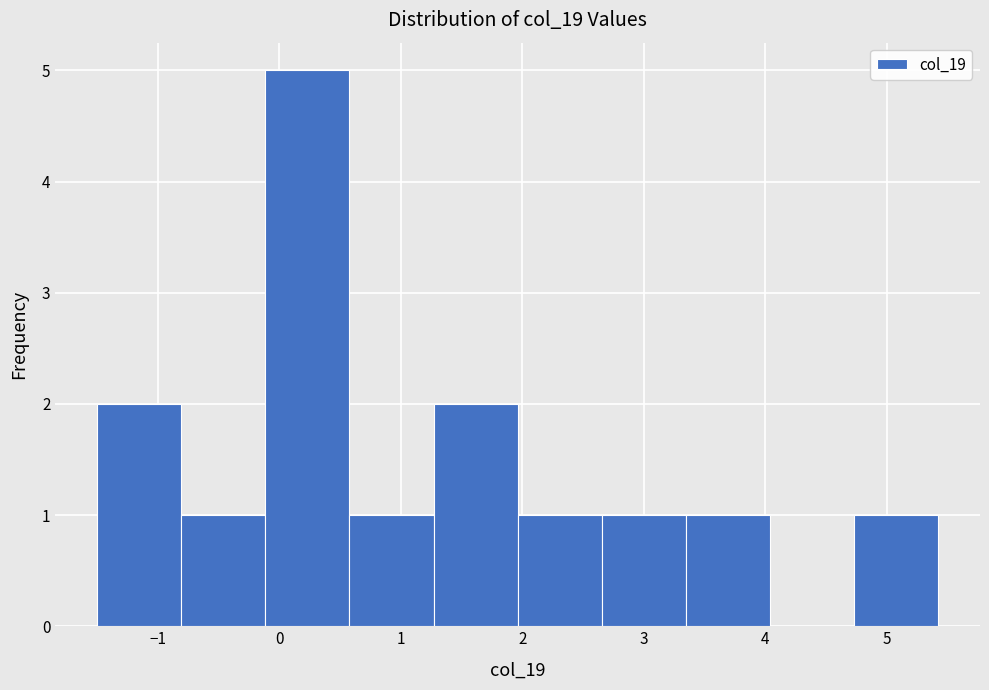

Reading left to right, list every bar in this chart as the range it spans on the x-axis followed by its height. Neither the bar edges nor the heights are printed on the chart, so give them approximately, as read against the axes.

-1.5 to -0.8: 2
-0.8 to -0.1: 1
-0.1 to 0.6: 5
0.6 to 1.3: 1
1.3 to 2.0: 2
2.0 to 2.7: 1
2.7 to 3.3: 1
3.3 to 4.0: 1
4.0 to 4.7: 0
4.7 to 5.4: 1